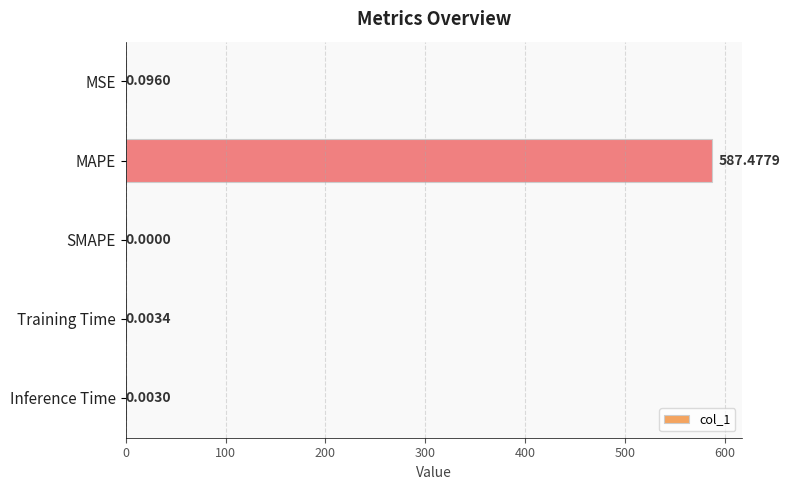

Which label corresponds to the largest value in the chart?

MAPE